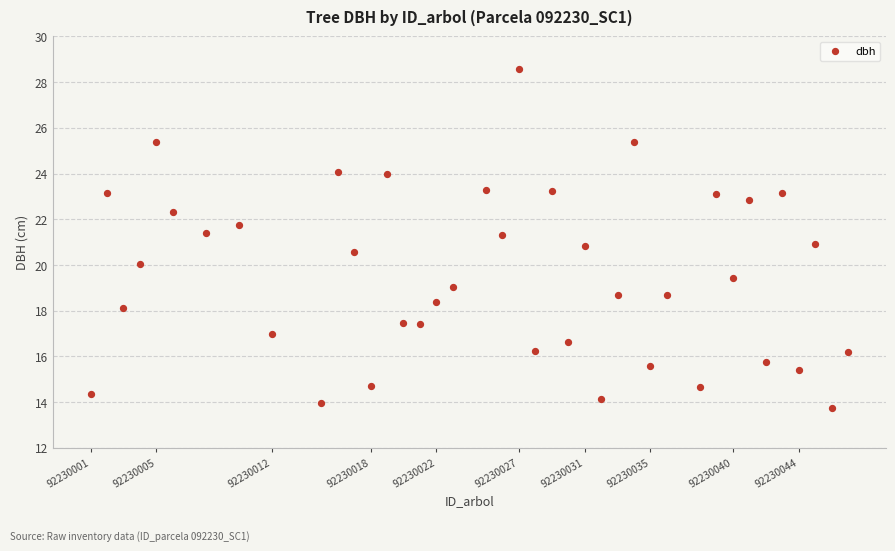

What is the range of Y values (max minus min)?

14.8